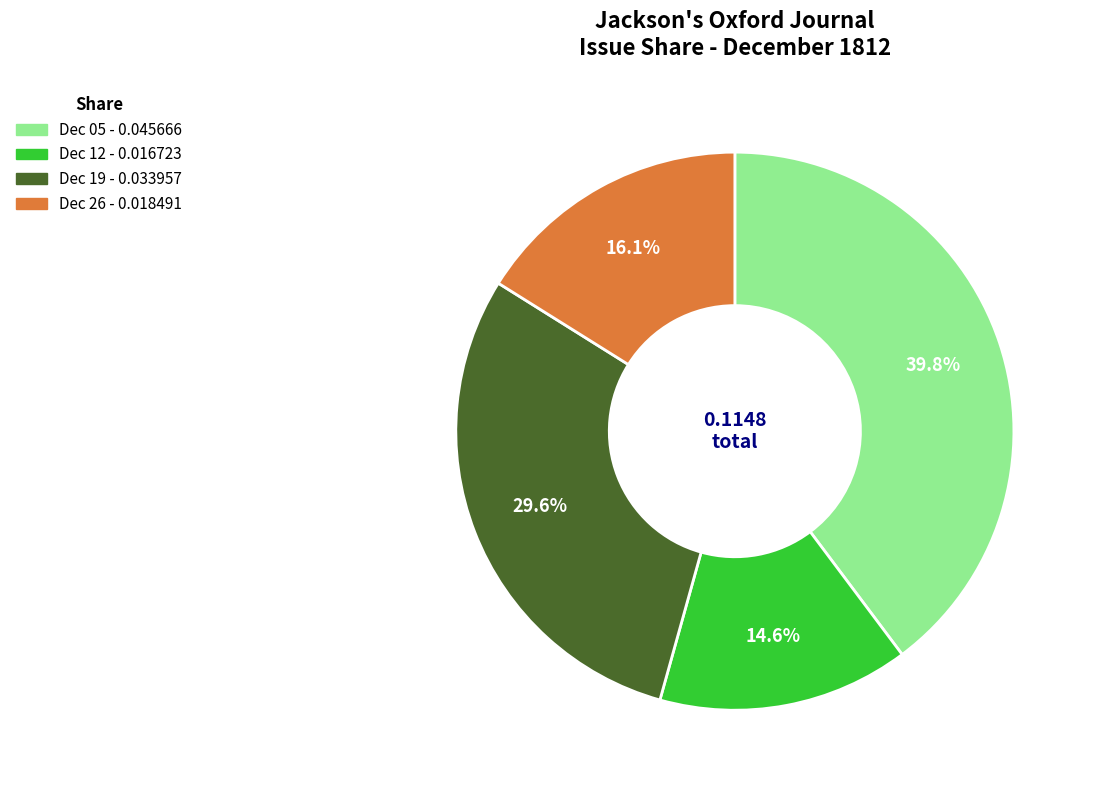

Is there a majority slice in this chart?

No